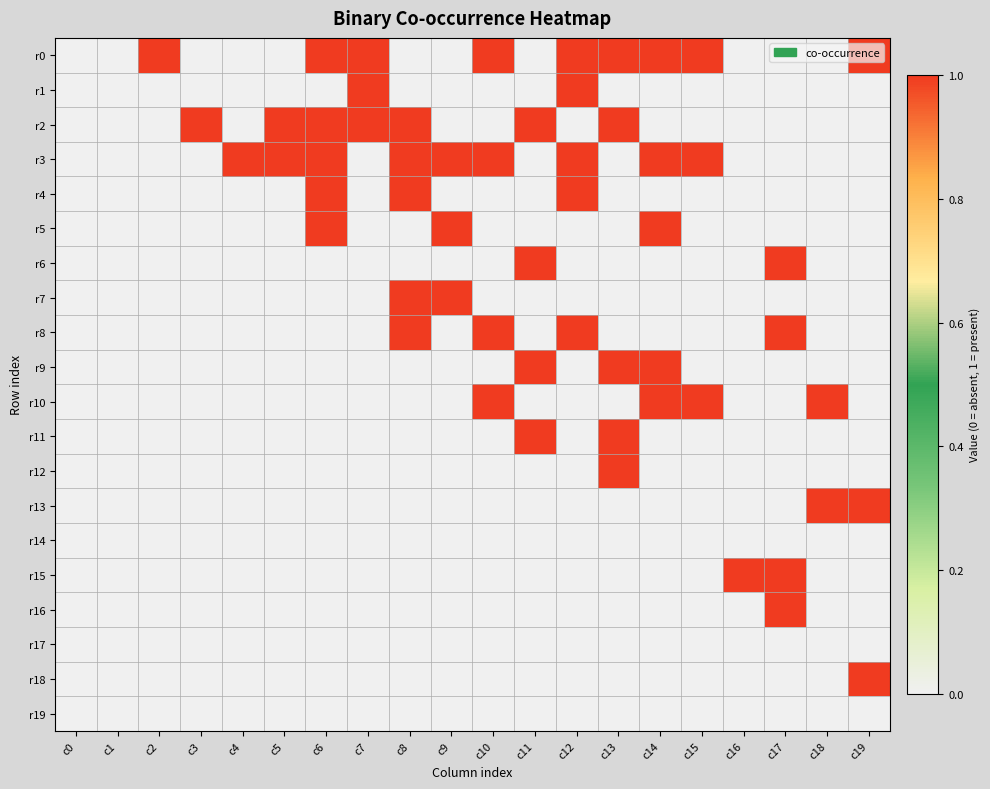

What is the total value across all series at c17?

4